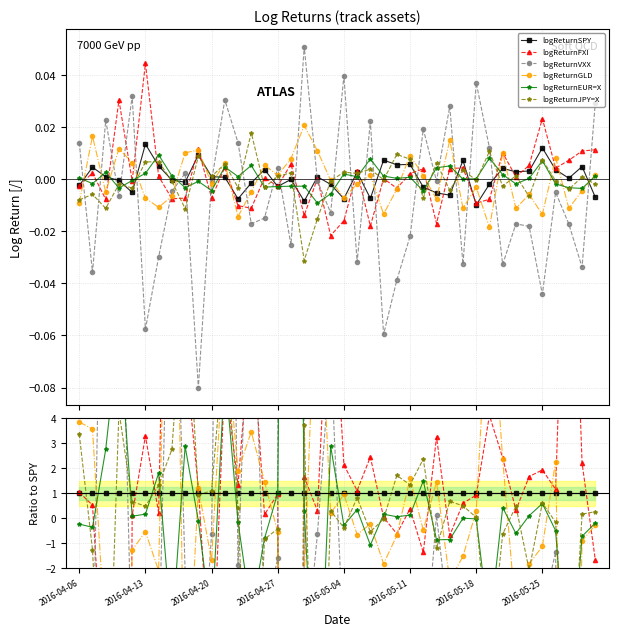

What is the spread (max minus min) of values at 39?

5.3